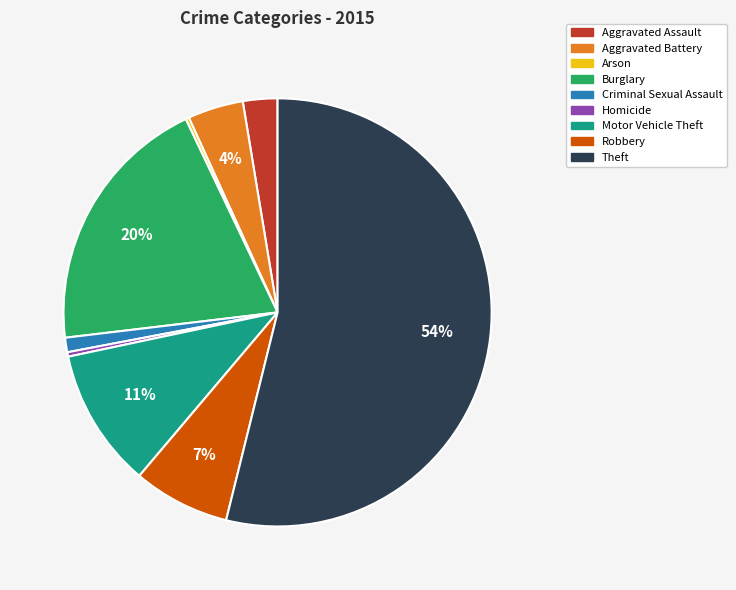

Combined, do Homicide and Theft account for over 50%?

Yes